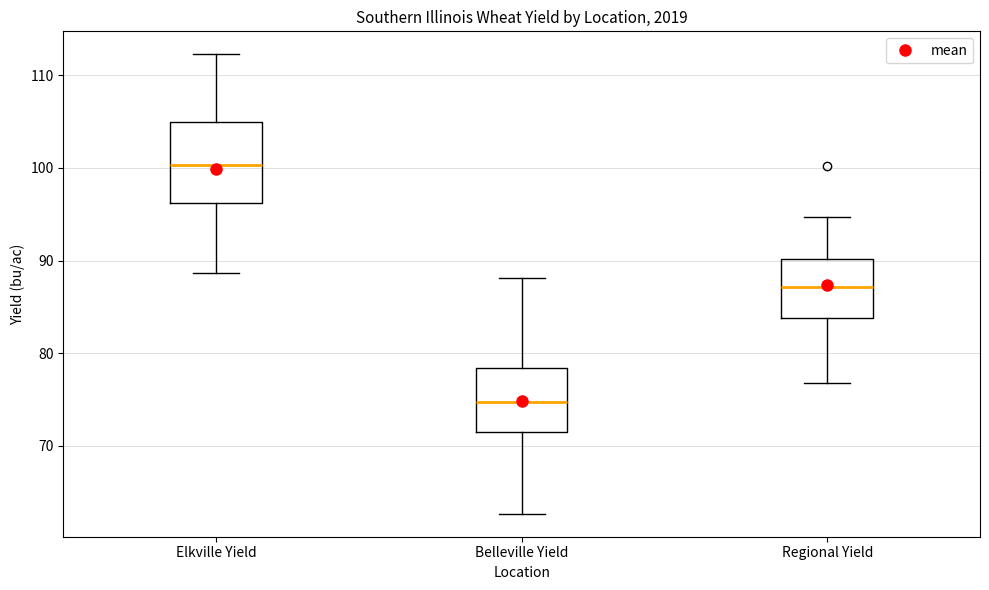

Reading left to right, read every box against the y-axis: the position of its median line, the range the box covers, and the ends of its whiskers. The values are not printed on the chart, so give them approximately, as read against the axis.

Elkville Yield: median 100, box 96 to 105, whiskers 89 to 112
Belleville Yield: median 75, box 71 to 78, whiskers 63 to 88
Regional Yield: median 87, box 84 to 90, whiskers 77 to 95